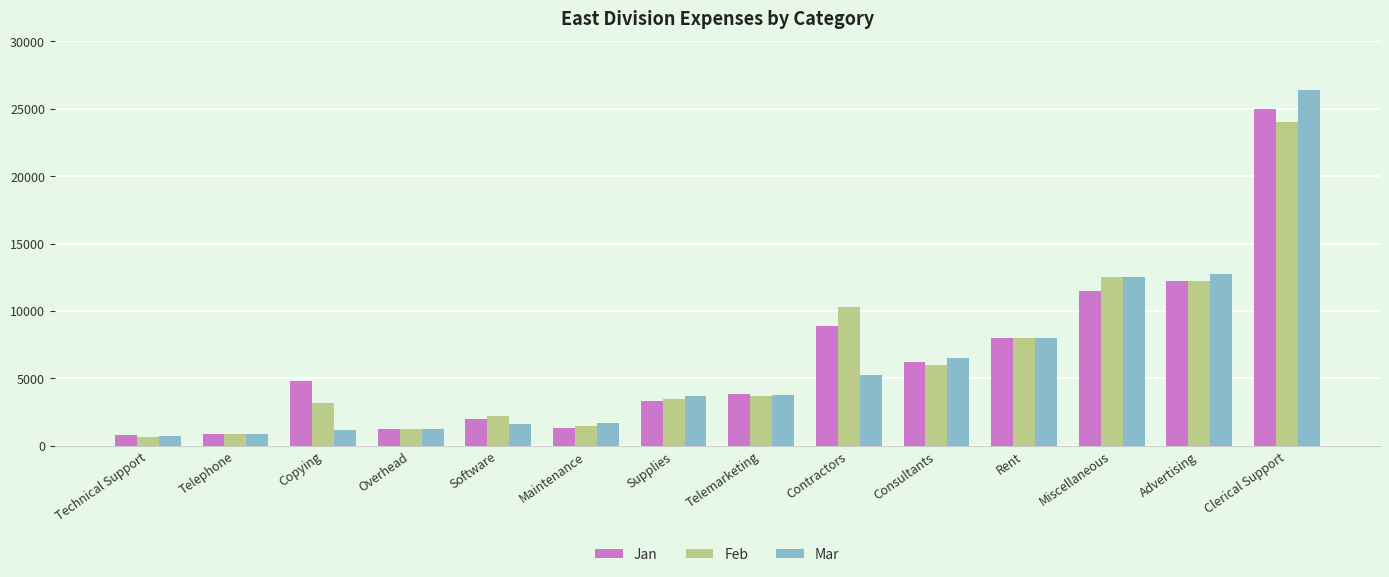

Which series changed the most between Miscellaneous and Advertising?

Jan